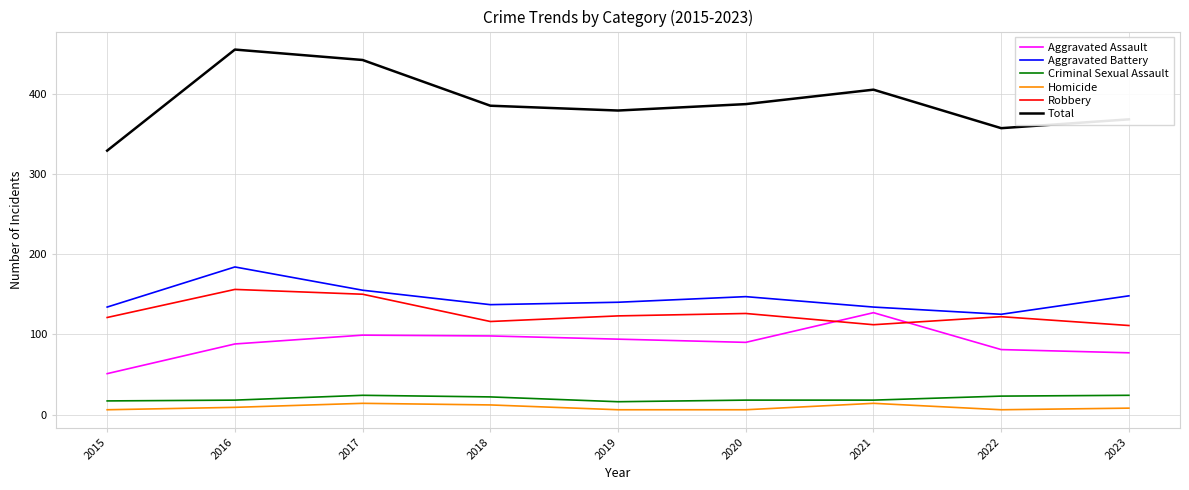

Read the Homicide value at 2018.

12